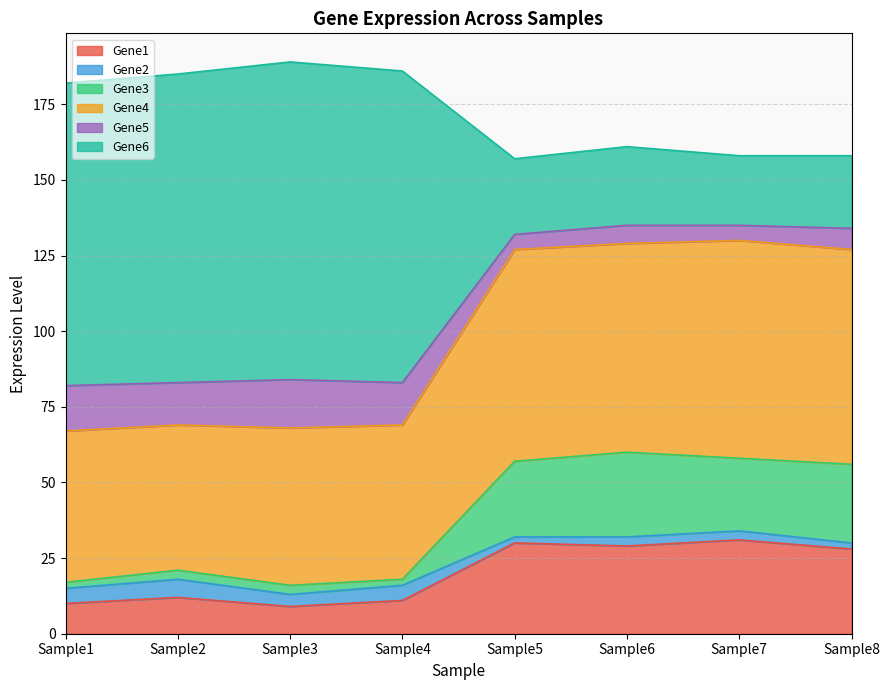

Is it true that Gene1 equals 2 at Sample4?

False